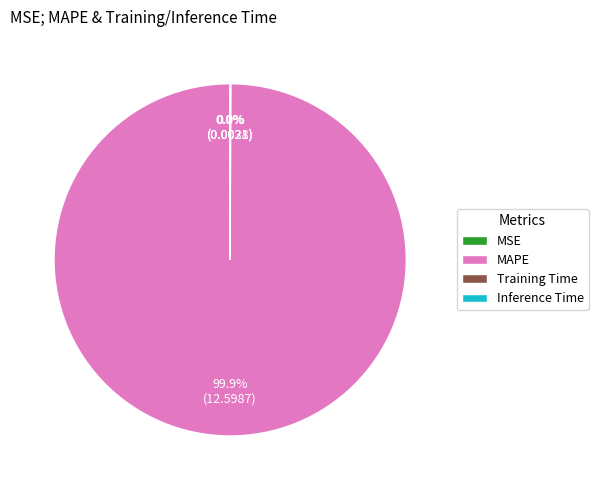

Which slice is the largest?

MAPE